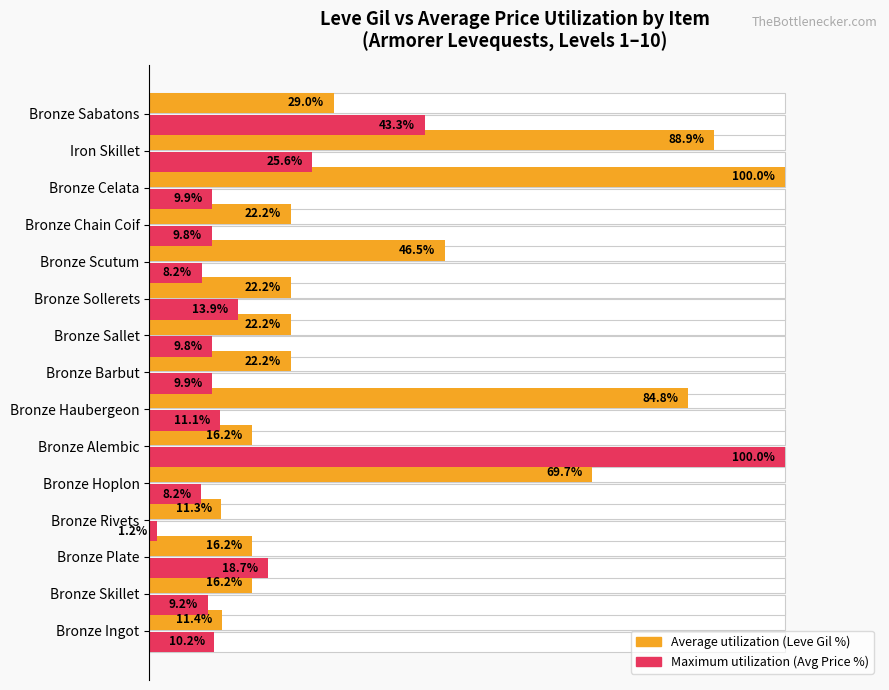

Which series has the largest range (max minus min)?

Maximum utilization (Avg Price %)